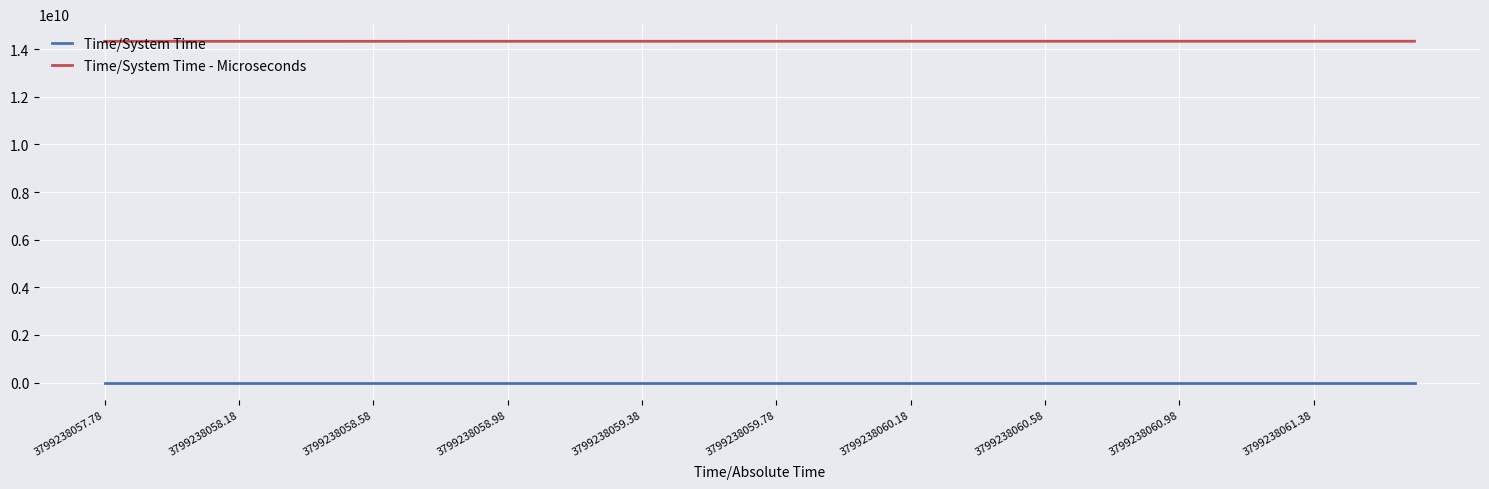

Rank the series by their maximum value, from highest to lowest.

Time/System Time - Microseconds, Time/System Time